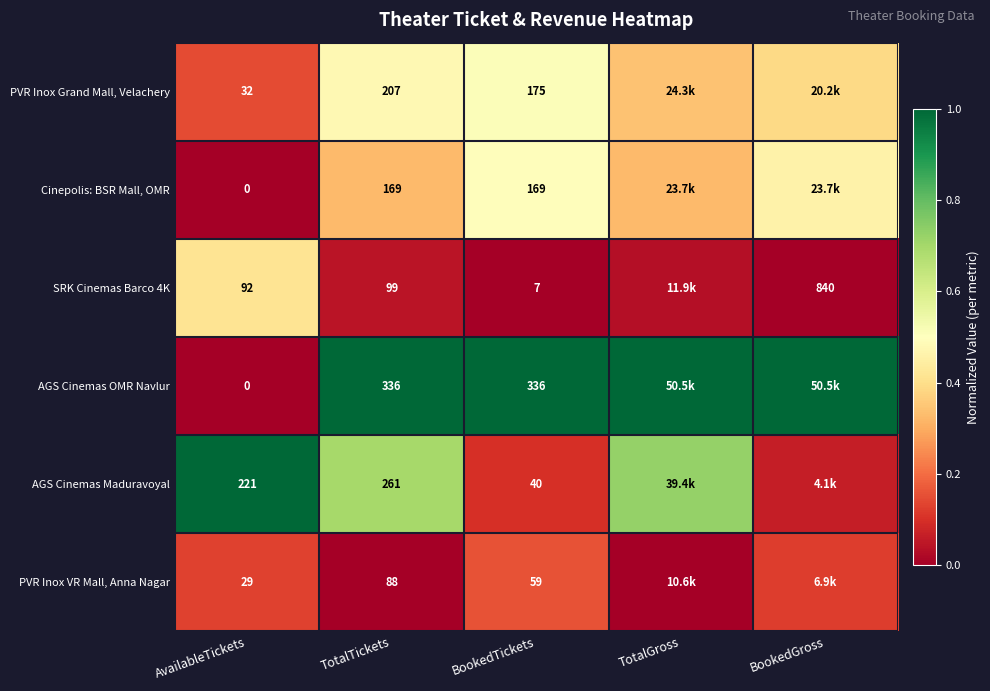

Is the value of AGS Cinemas Maduravoyal at TotalTickets greater than the value of PVR Inox VR Mall, Anna Nagar at AvailableTickets?

Yes